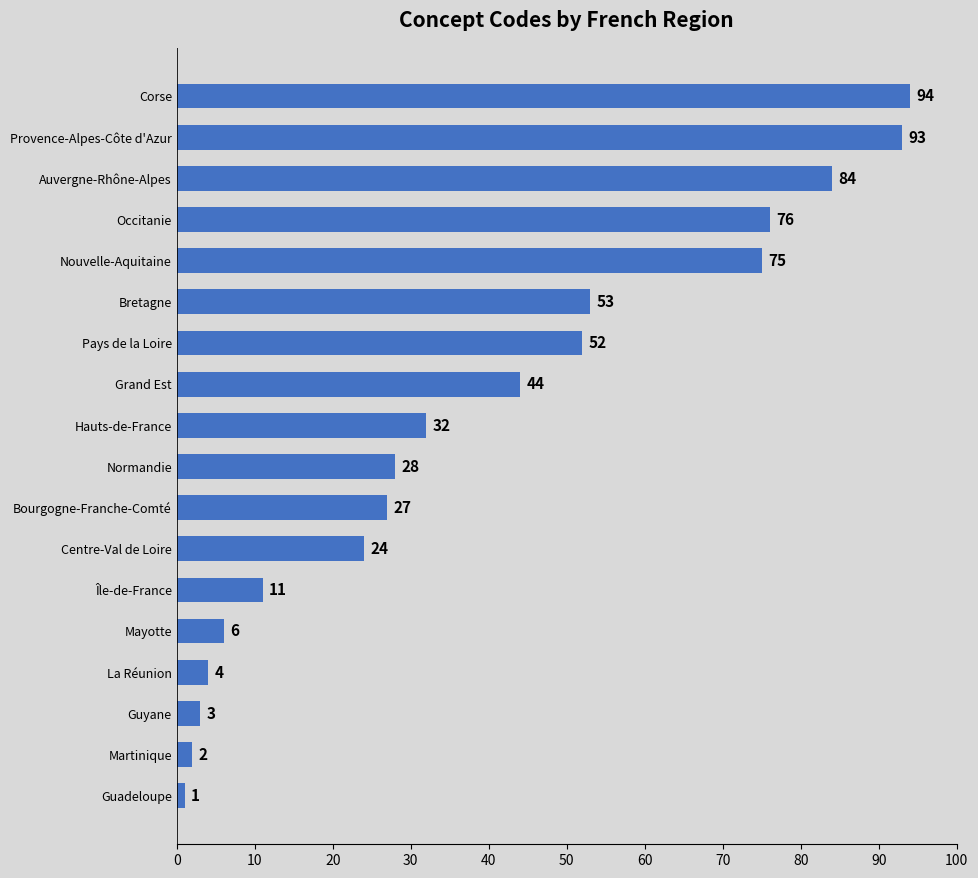

List the labels in order of value, smallest first.

Guadeloupe, Martinique, Guyane, La Réunion, Mayotte, Île-de-France, Centre-Val de Loire, Bourgogne-Franche-Comté, Normandie, Hauts-de-France, Grand Est, Pays de la Loire, Bretagne, Nouvelle-Aquitaine, Occitanie, Auvergne-Rhône-Alpes, Provence-Alpes-Côte d'Azur, Corse